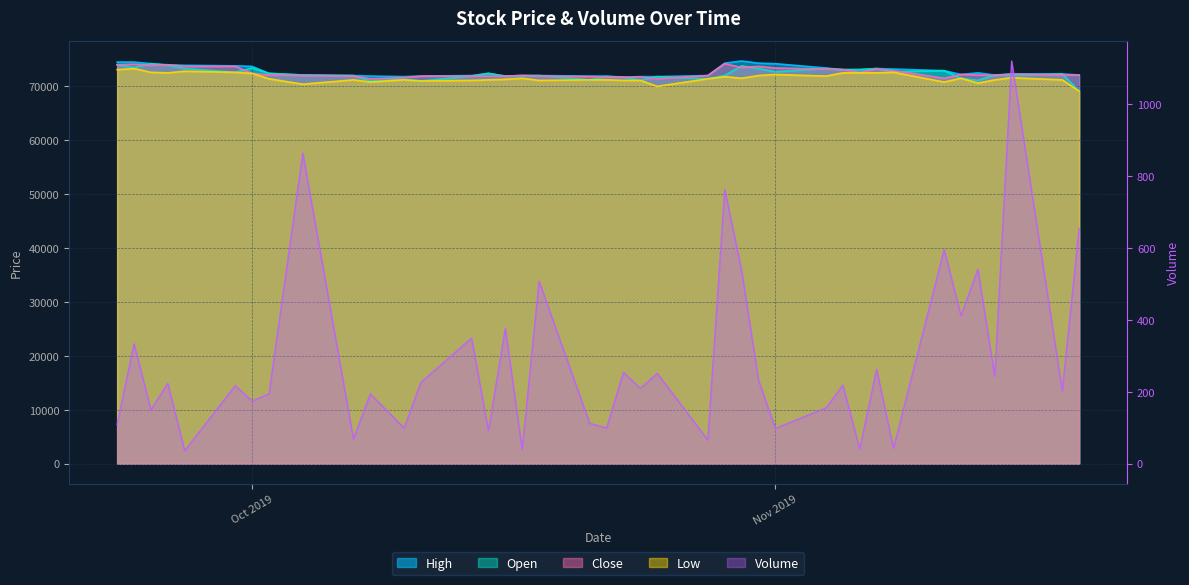

In Low, how many points are lower than both neighbors (excluding endpoints)?

10